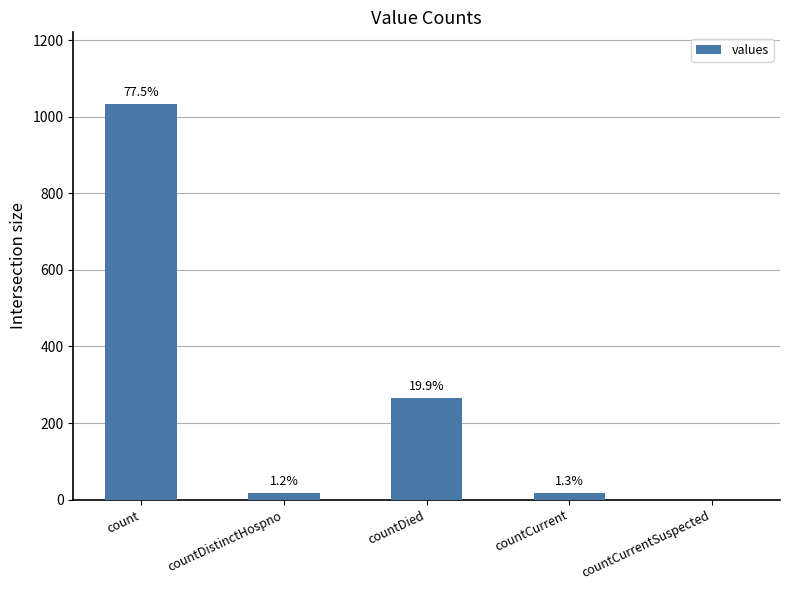

What is the difference between the values at countCurrent and count?

1016